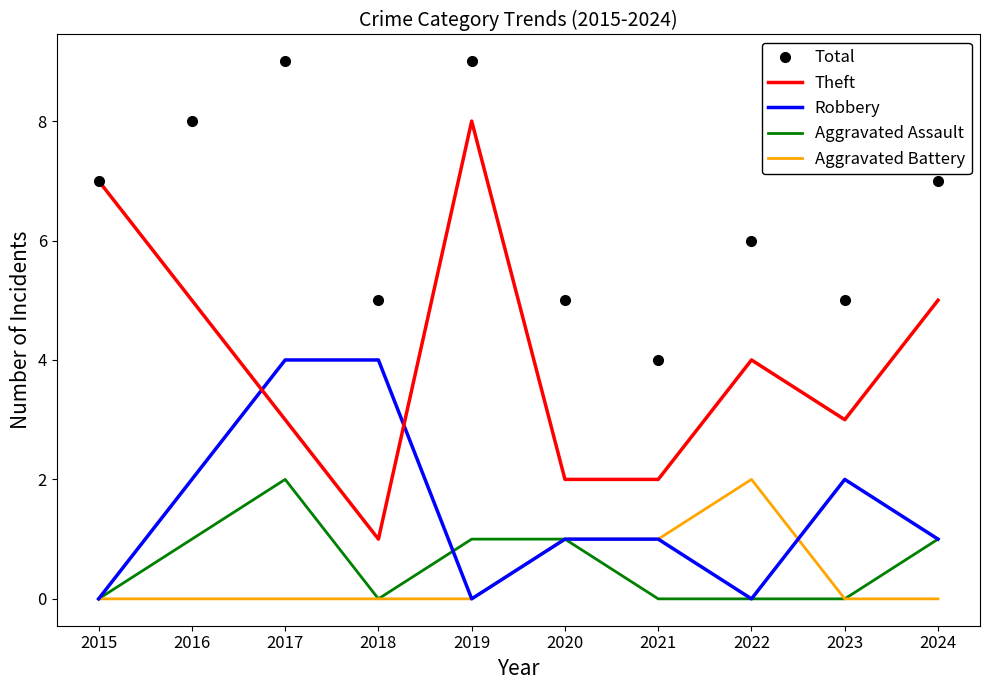

Is it true that Total equals 7 at 2015?

True